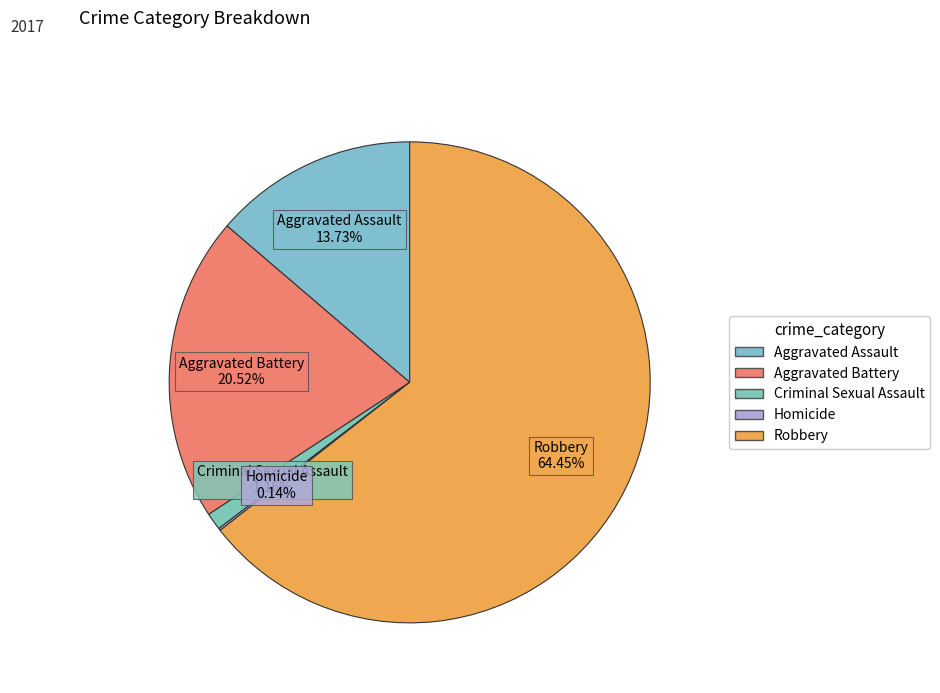

Count the number of slices in the pie.

5